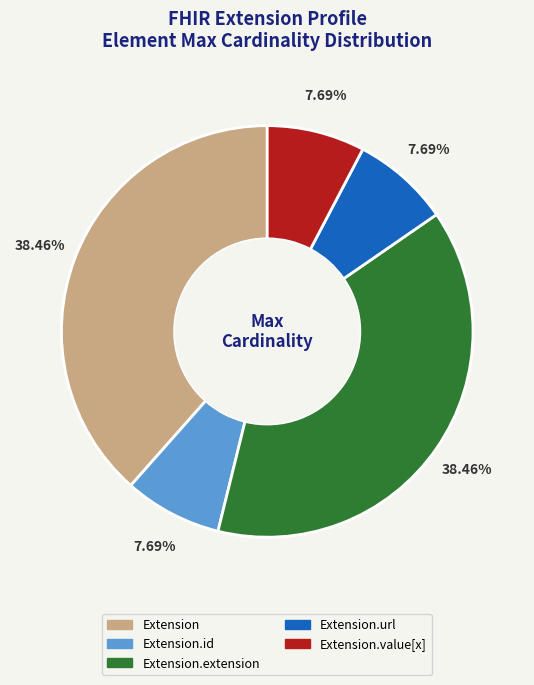

Is there a majority slice in this chart?

No